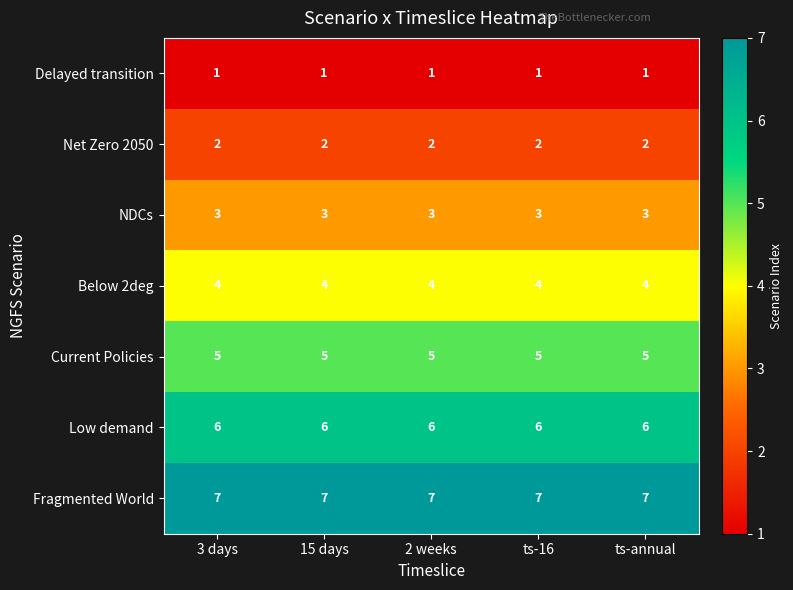

Is it true that Low demand equals 4 at 15 days?

False